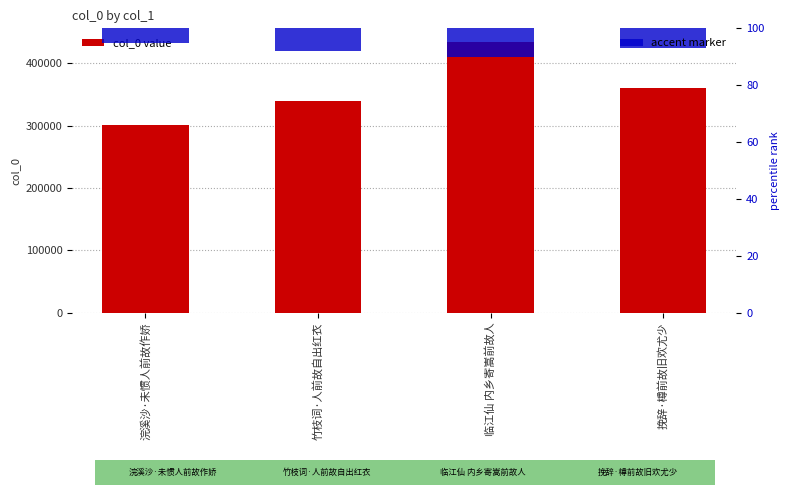

What is the greatest value displayed?

434069